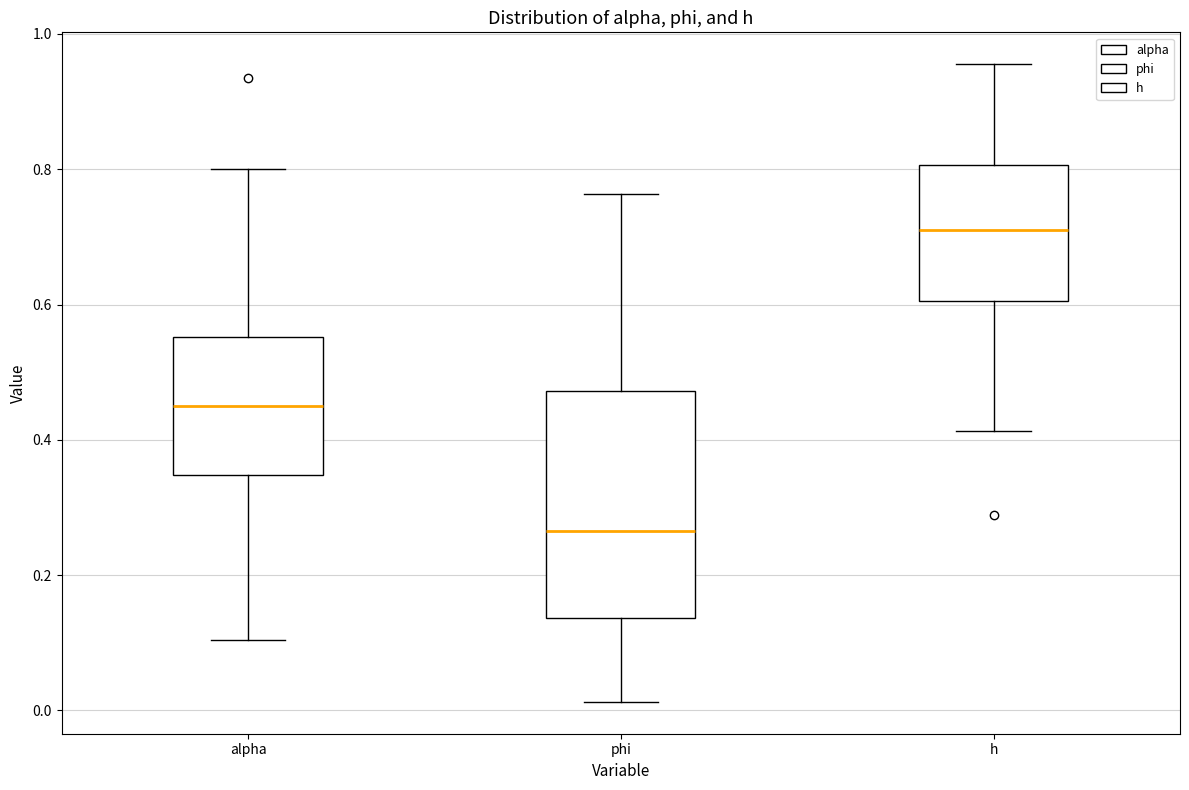

Where does the upper whisker of the box for alpha end on the y-axis? The values are not printed on the chart, so give them approximately, as read against the axis.

0.80